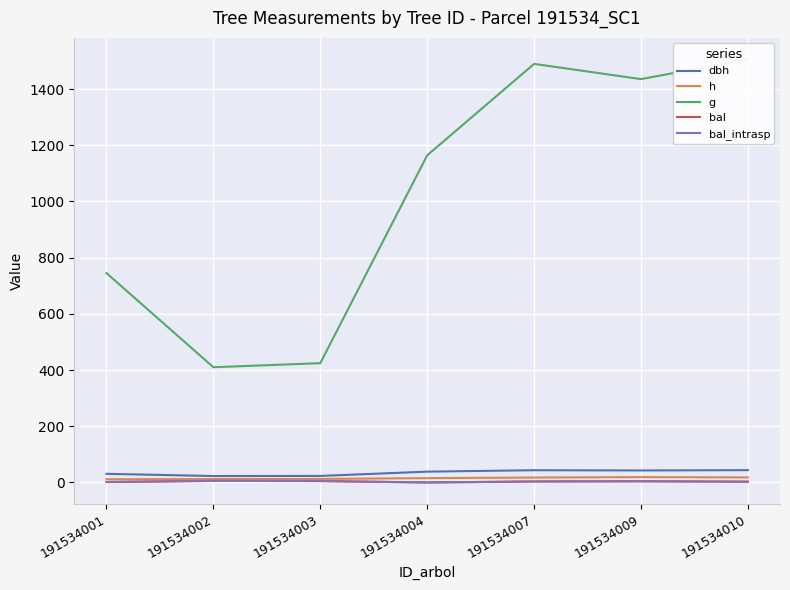

What is the difference between the second highest and minimum values in the h series?

6.5